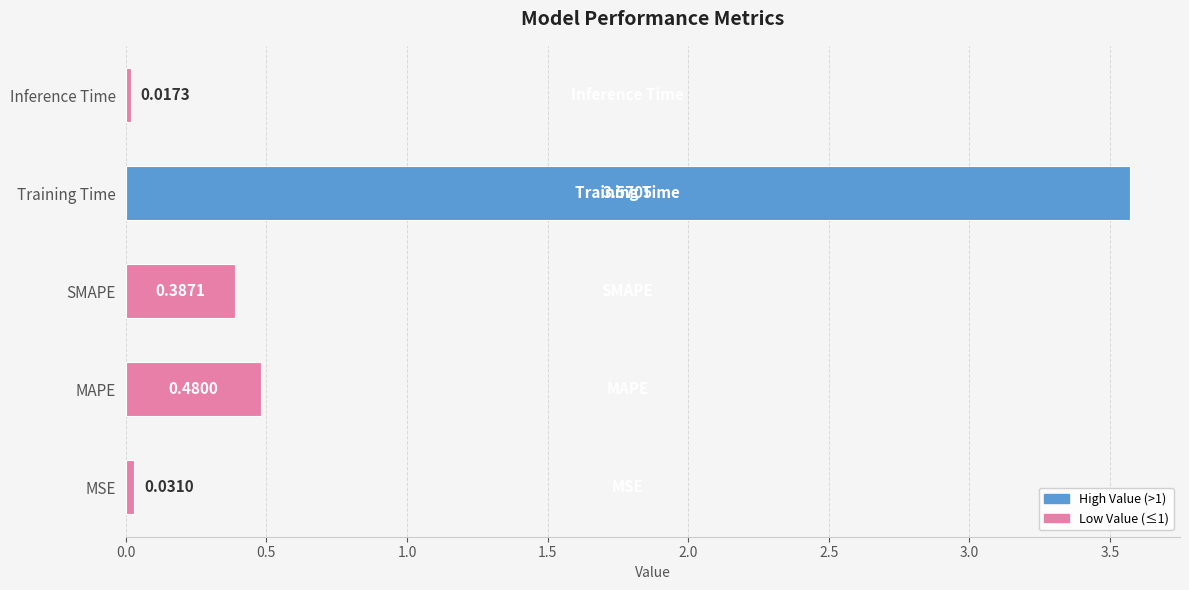

Does the chart contain any negative values?

No